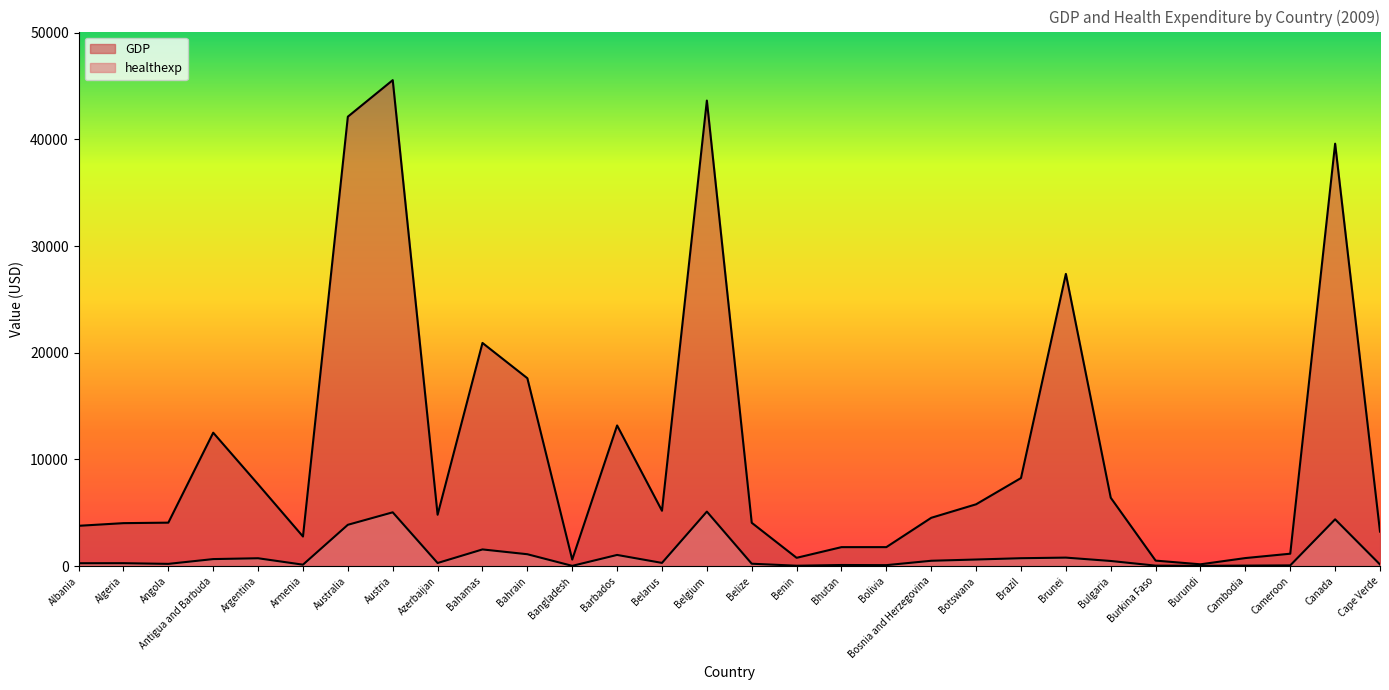

How many interior local peaks does the healthexp series have?

9